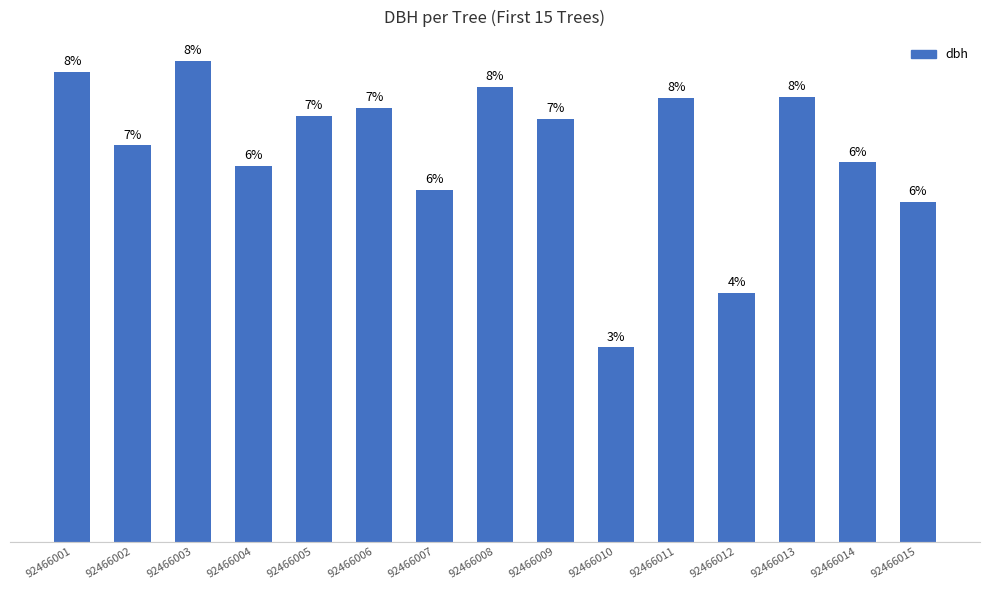

Reading left to right, transcribe all the data shown in this chart.

92466001=36.0	92466002=30.3	92466003=36.8	92466004=28.7	92466005=32.5	92466006=33.2	92466007=26.9	92466008=34.8	92466009=32.3	92466010=14.8	92466011=33.9	92466012=19.1	92466013=34.0	92466014=29.0	92466015=25.9